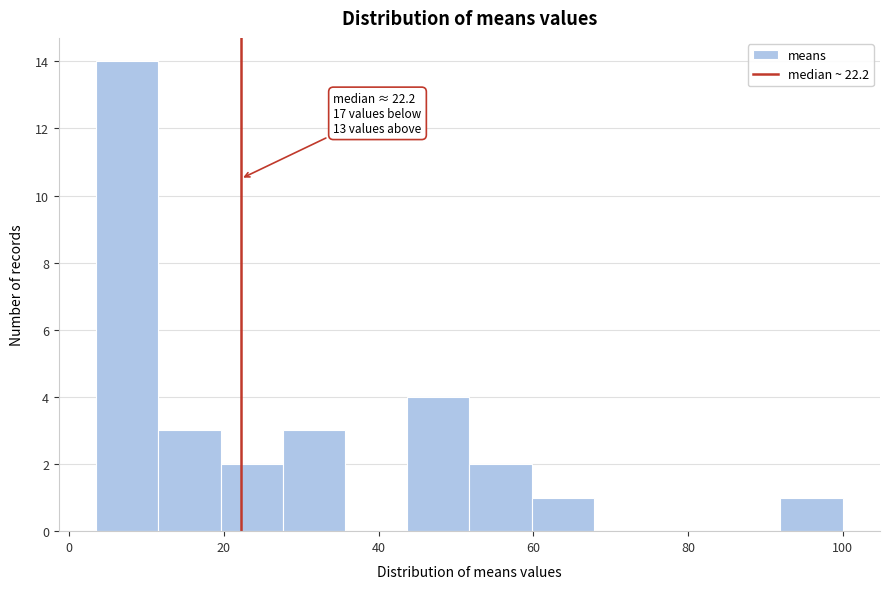

Over which range of the x-axis is the bar tallest?

4 to 12